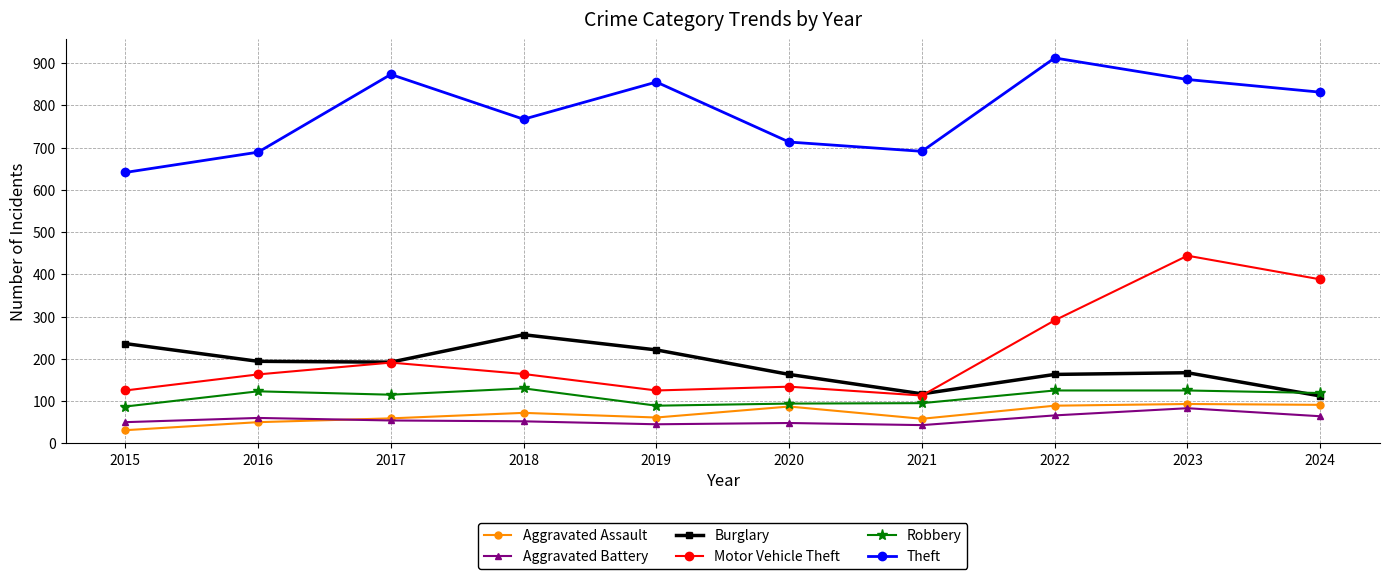

What is the total value across all series at 2016?

1279